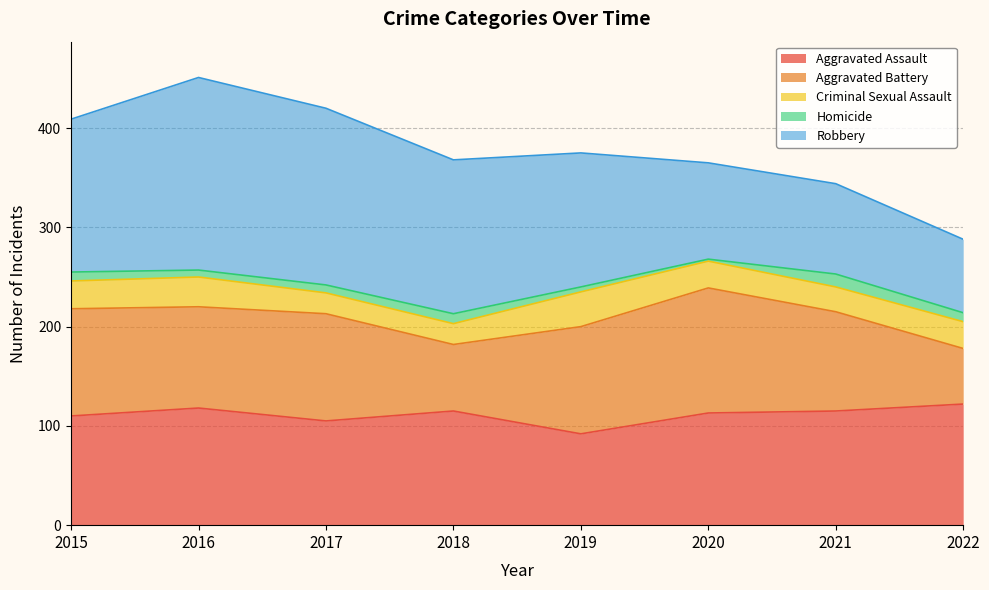

Which series has the widest spread of values?

Robbery